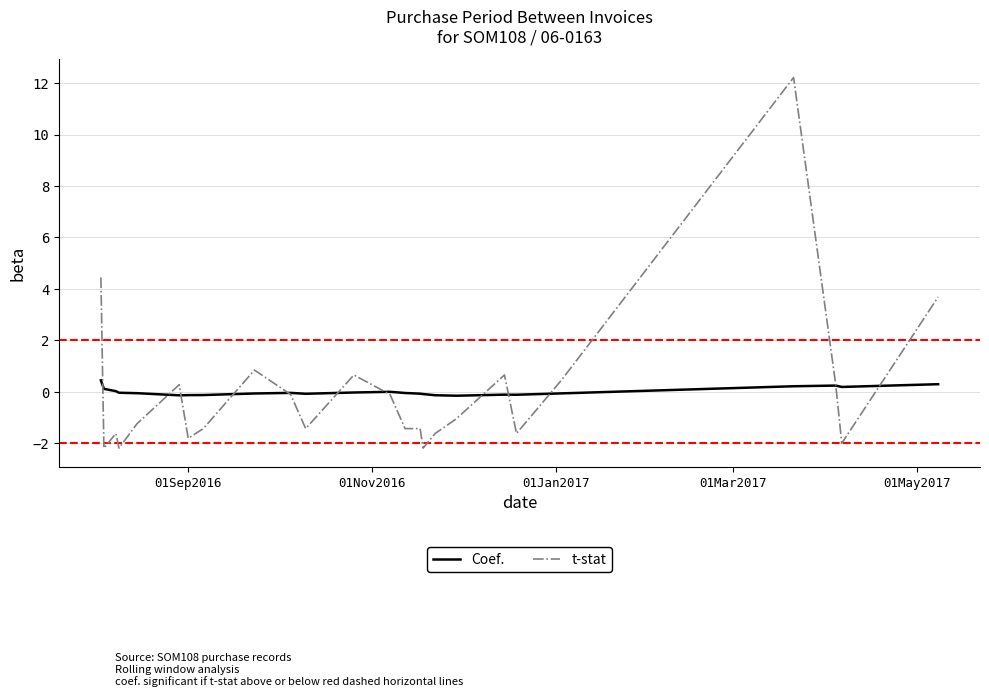

Rank the series by their maximum value, from lowest to highest.

Coef., t-stat